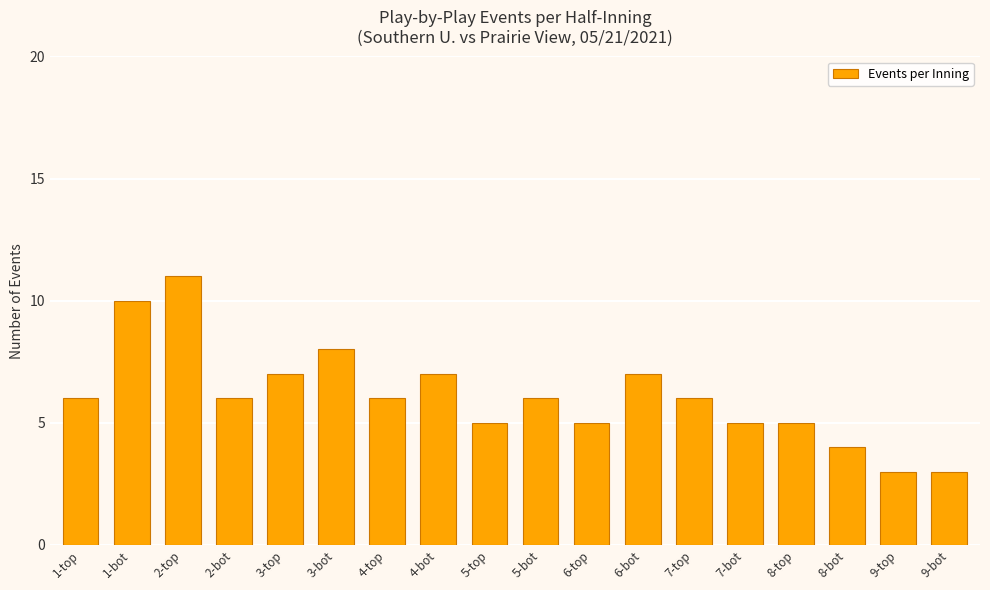

Is it true that the value at 9-bot is 5?

False